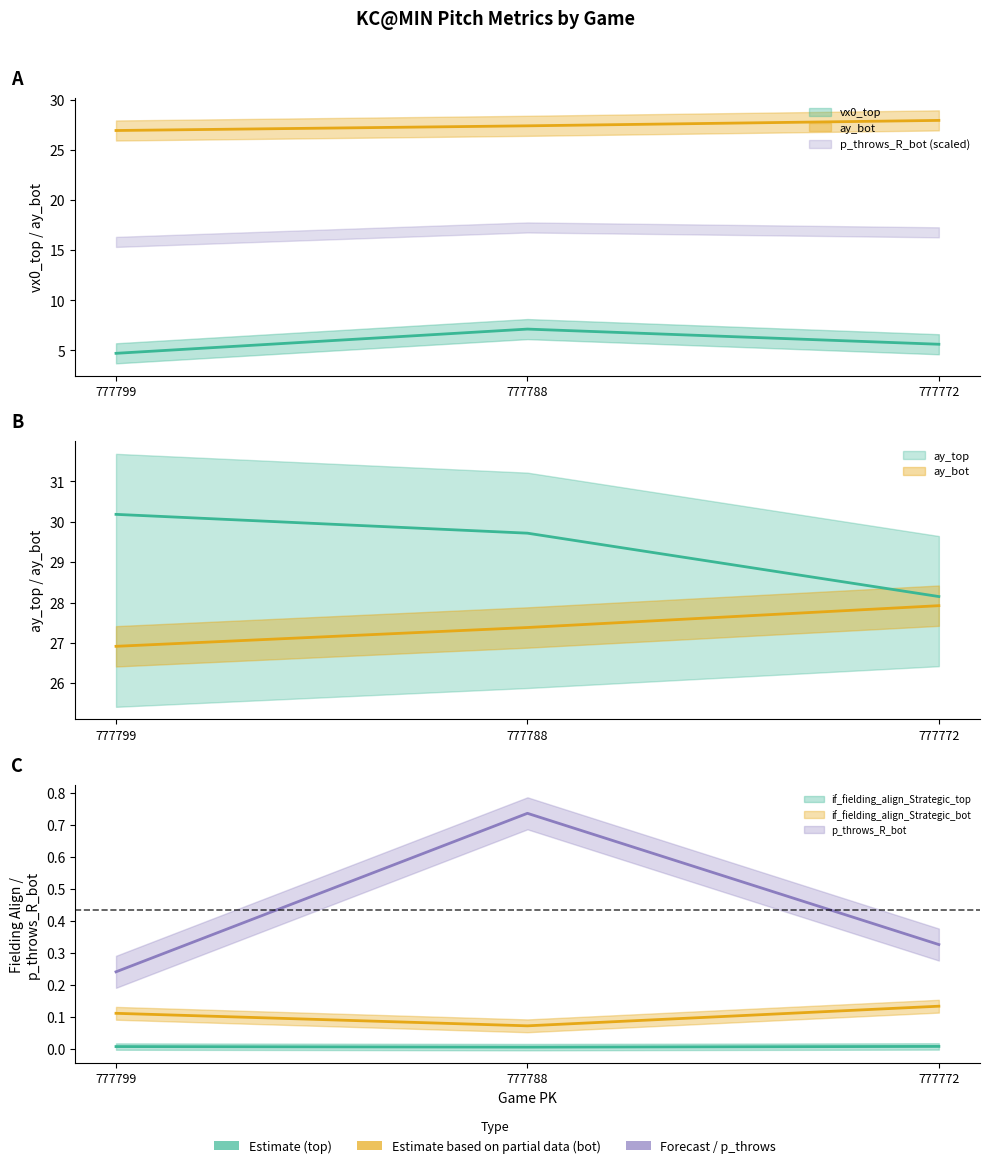

What is the difference between the ay_bot values at 777799 and 777772?

1.0